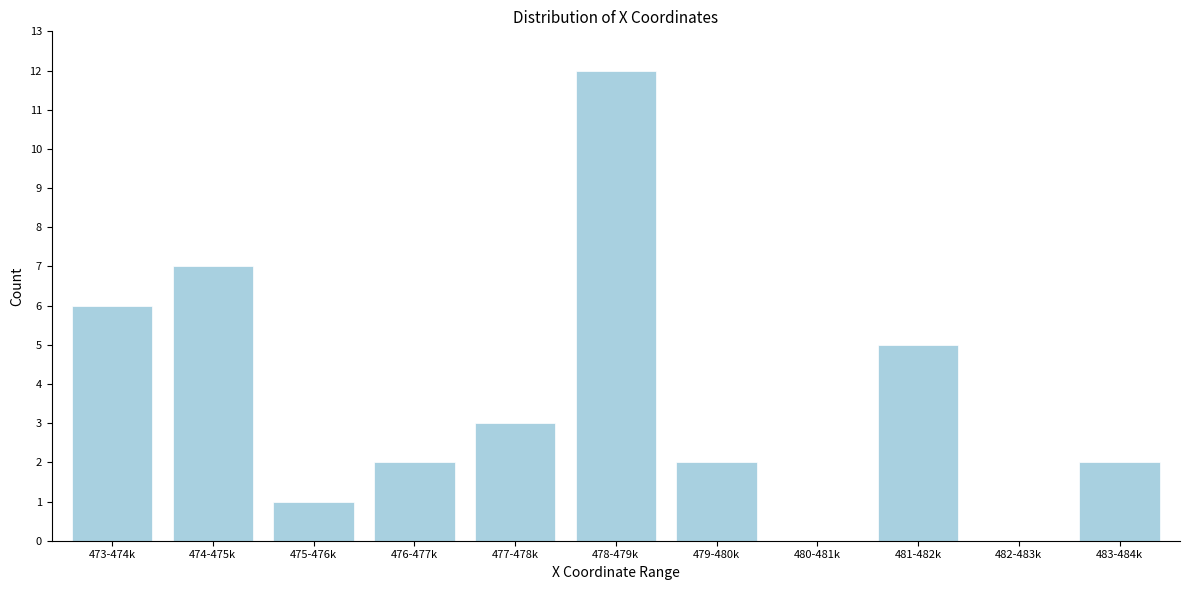

Reading left to right, extract all data points from this chart.

473-474k=6	474-475k=7	475-476k=1	476-477k=2	477-478k=3	478-479k=12	479-480k=2	480-481k=0	481-482k=5	482-483k=0	483-484k=2